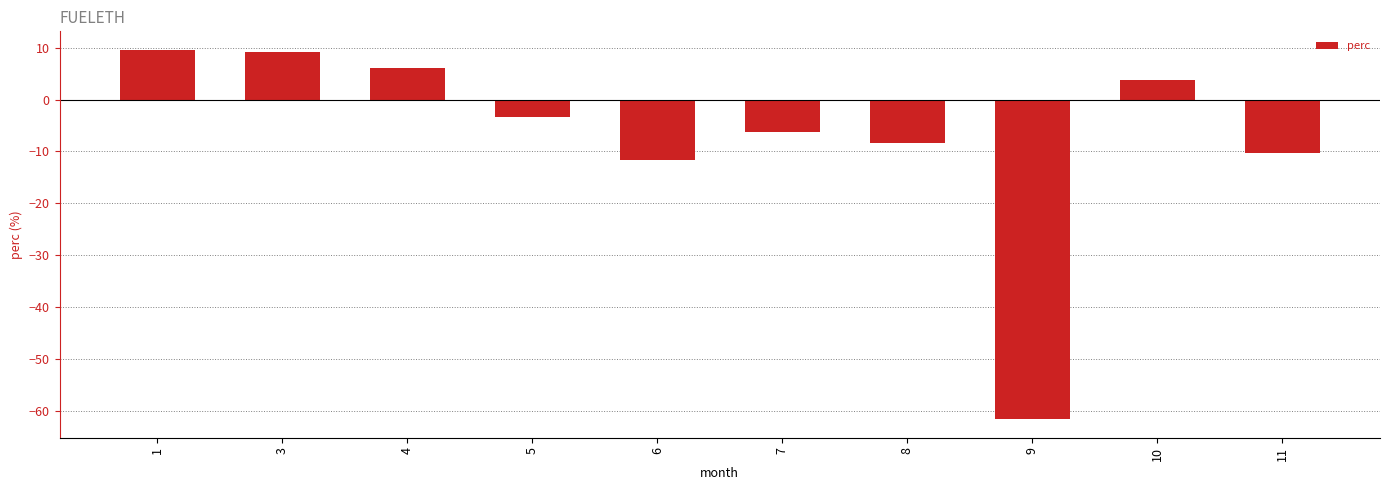

How many distinct data groups are displayed?

1